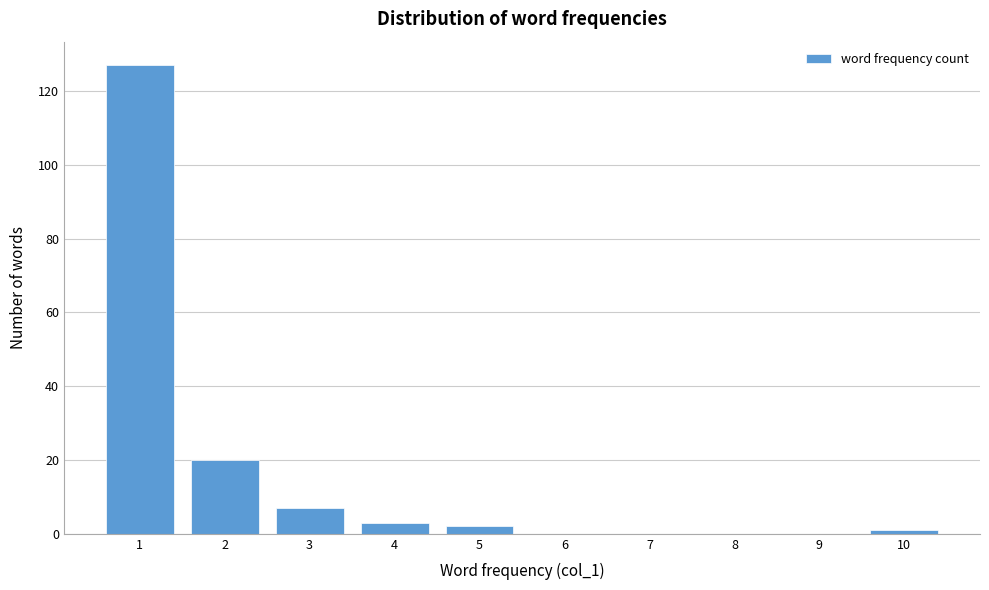

What is the height of the bar covering 2.5 to 3.5 on the x-axis? The values are not printed on the chart, so give them approximately, as read against the axis.

8